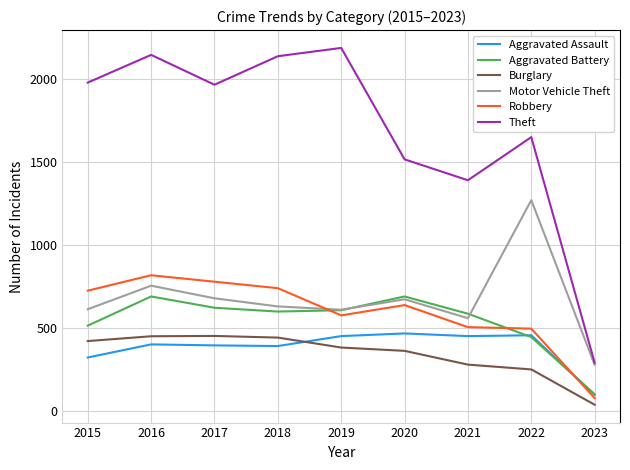

Which category has the highest value in the Motor Vehicle Theft series?

2022